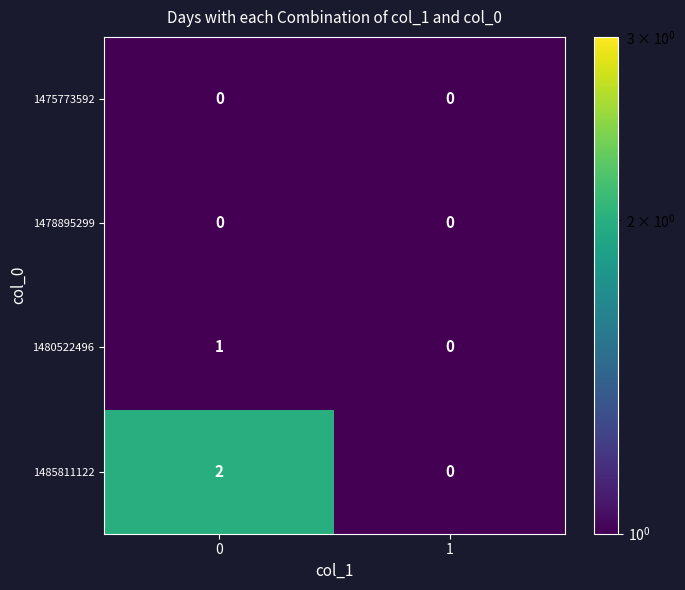

Reading right to left, transcribe all the data shown in this chart.

1475773592: 0	0
1478895299: 0	0
1480522496: 0	1
1485811122: 0	2